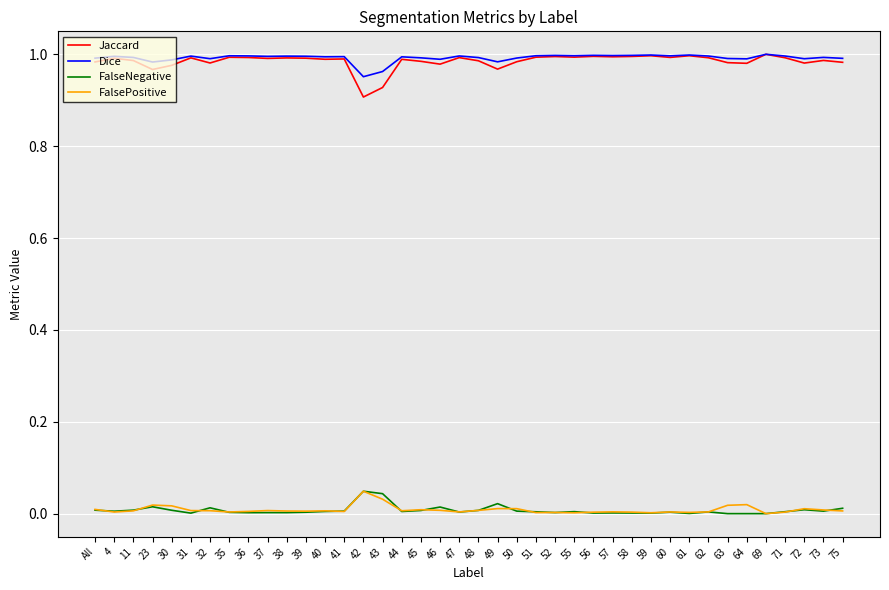

True or false: Jaccard and FalseNegative cross at least once.

False